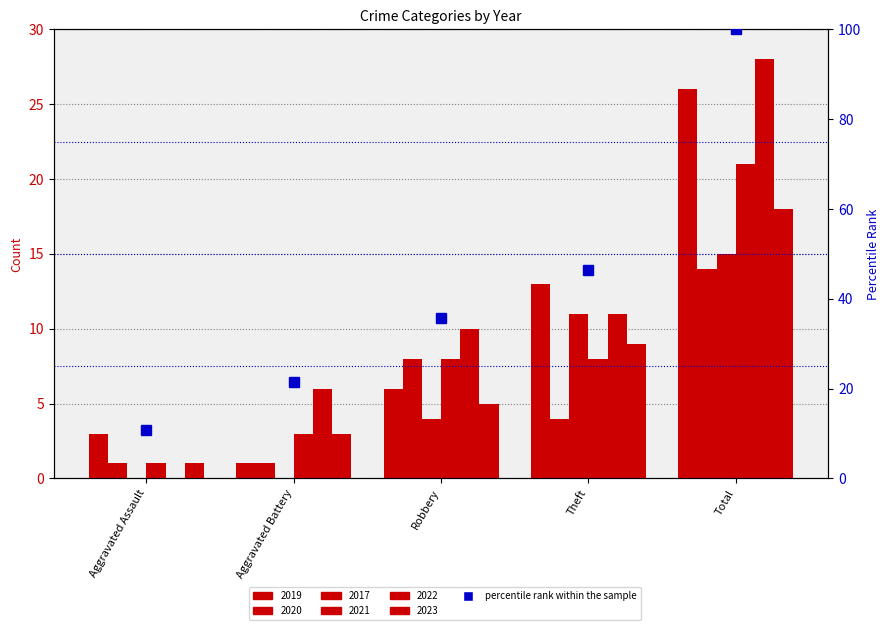

The value of 2017 at Aggravated Battery is 0. True or false?

True